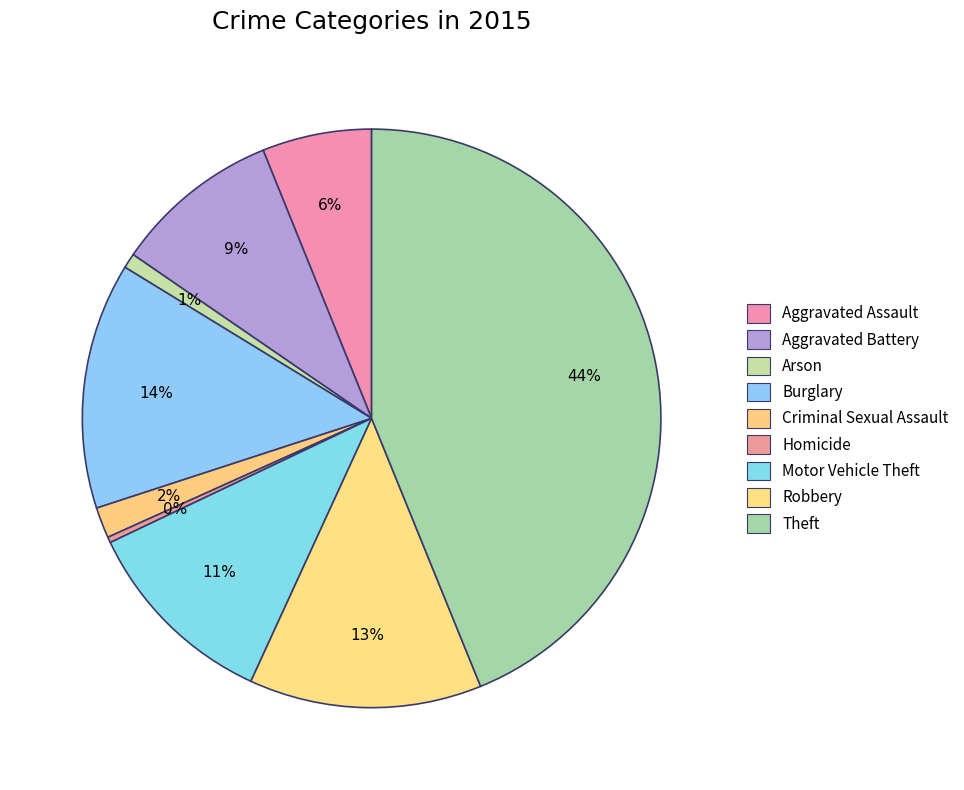

The Aggravated Assault slice represents 1% of the pie. True or false?

False